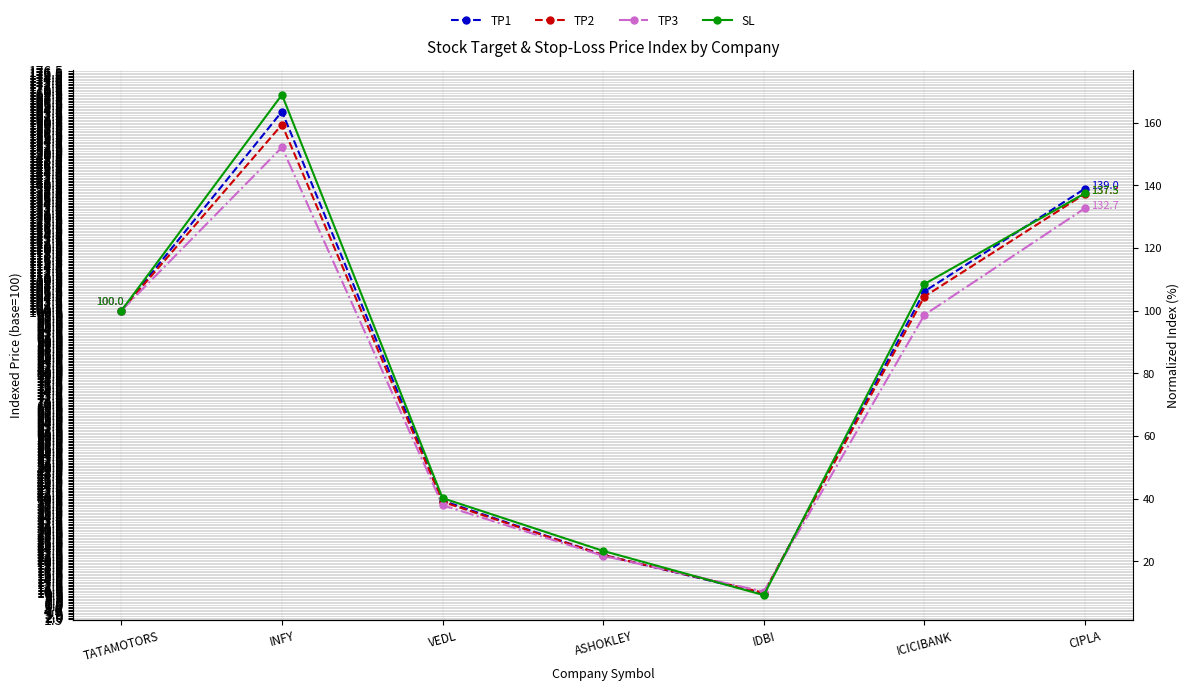

True or false: SL and TP2 cross at least once.

True